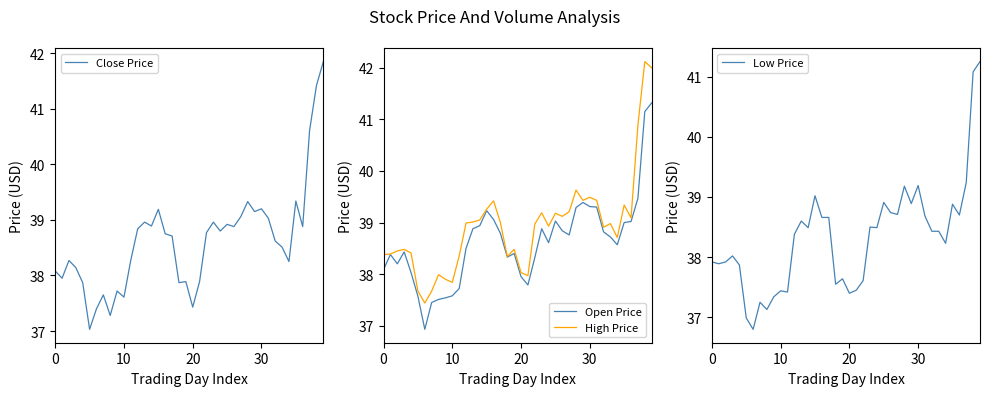

What is the approximate value of High Price at 13?

39.0